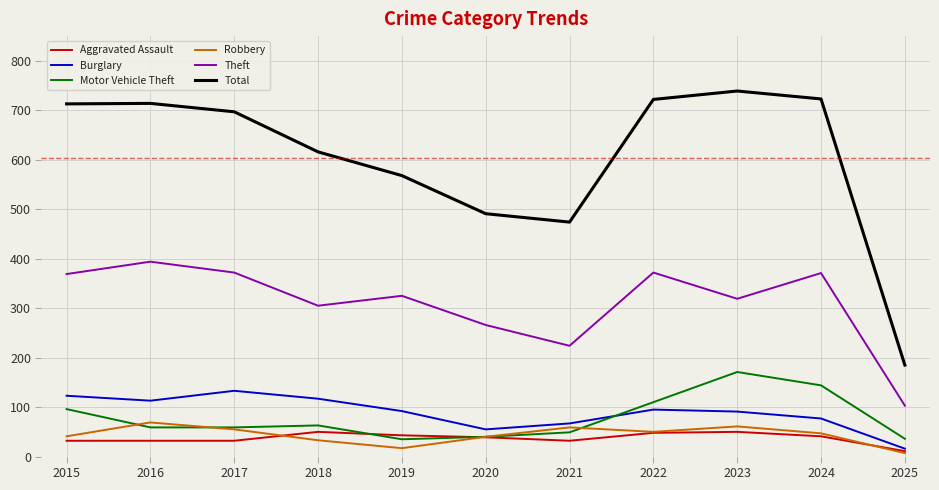

True or false: Motor Vehicle Theft and Theft intersect in this chart.

False